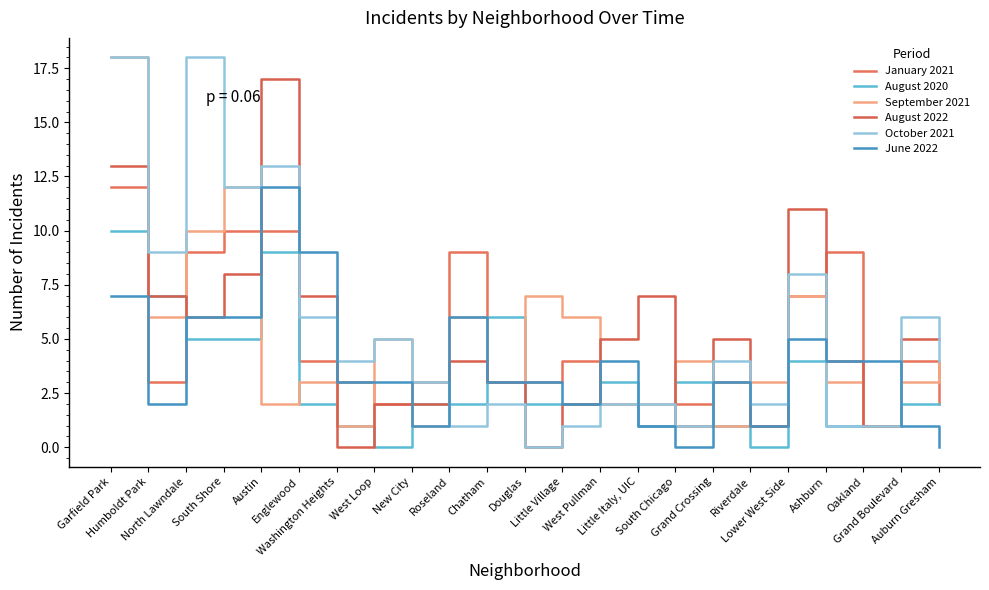

What is the difference between the highest and lowest values at Garfield Park?

11